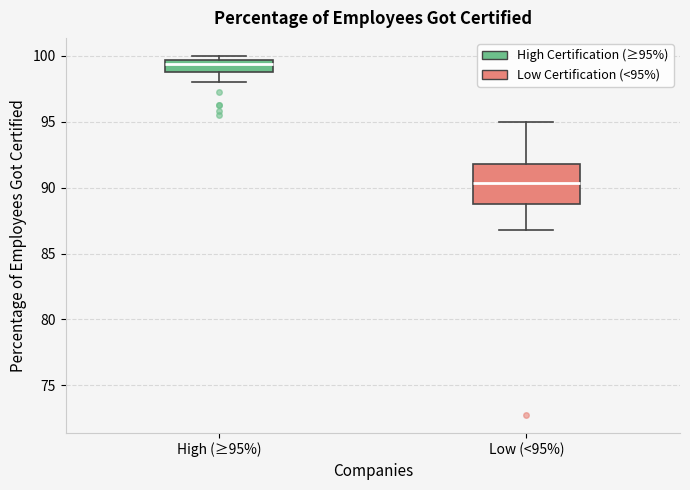

Which box is the tallest, from its lower edge to its upper edge?

Low (<95%)